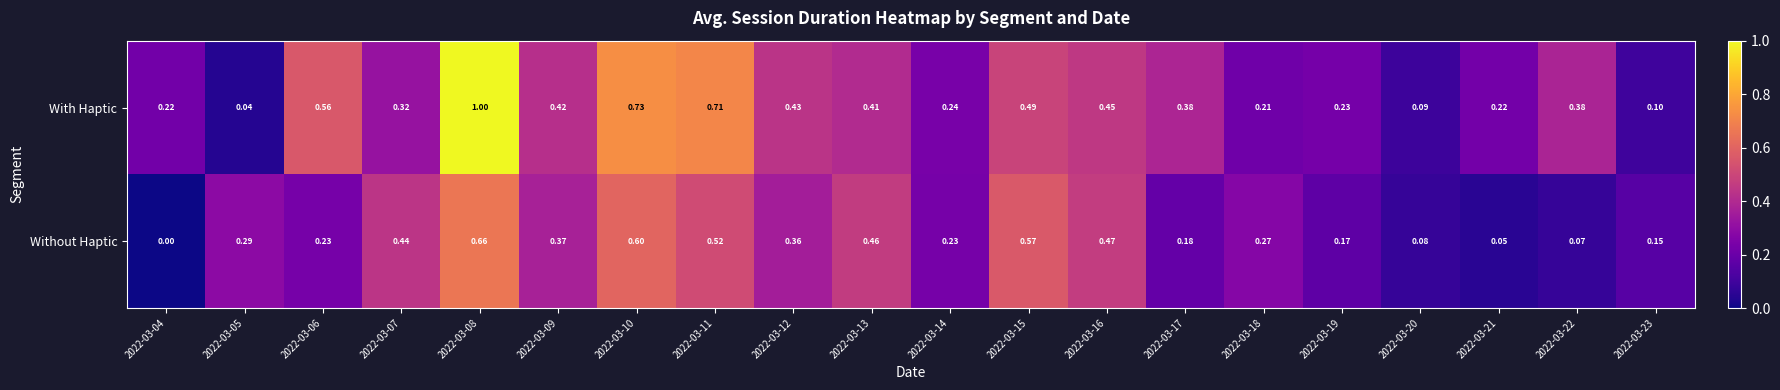

Which series has the largest range (max minus min)?

With Haptic